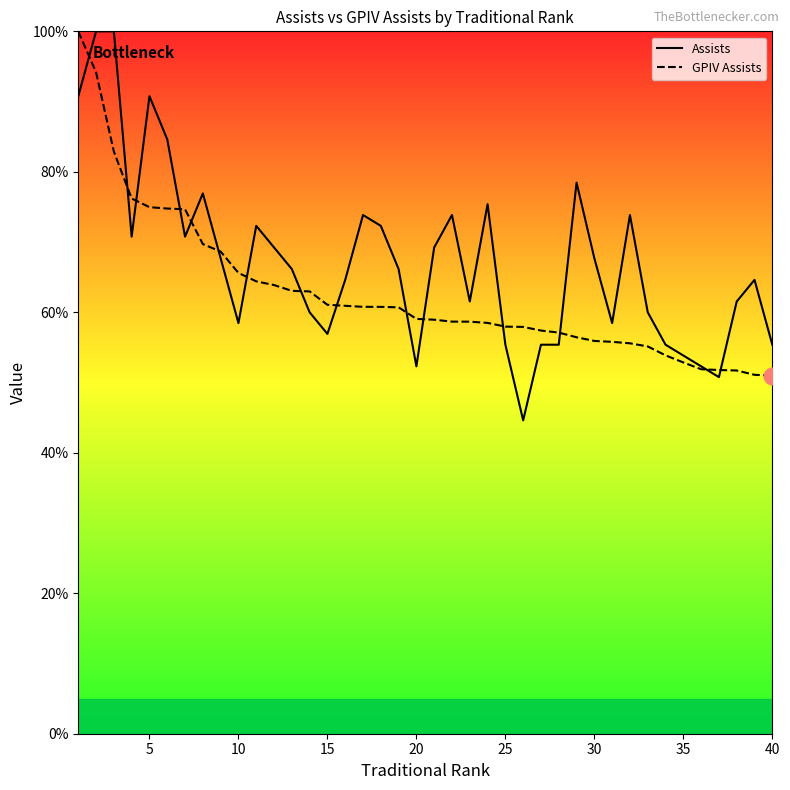

What is the maximum value for Assists?

100.0